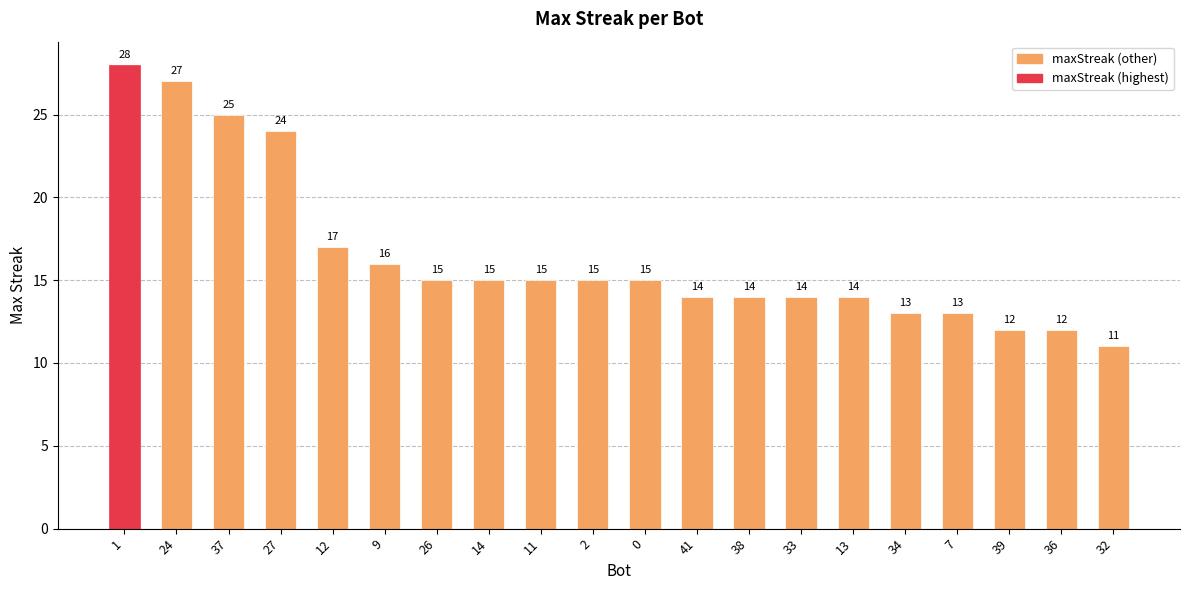

What is the label of the 6th bar from the left?

9